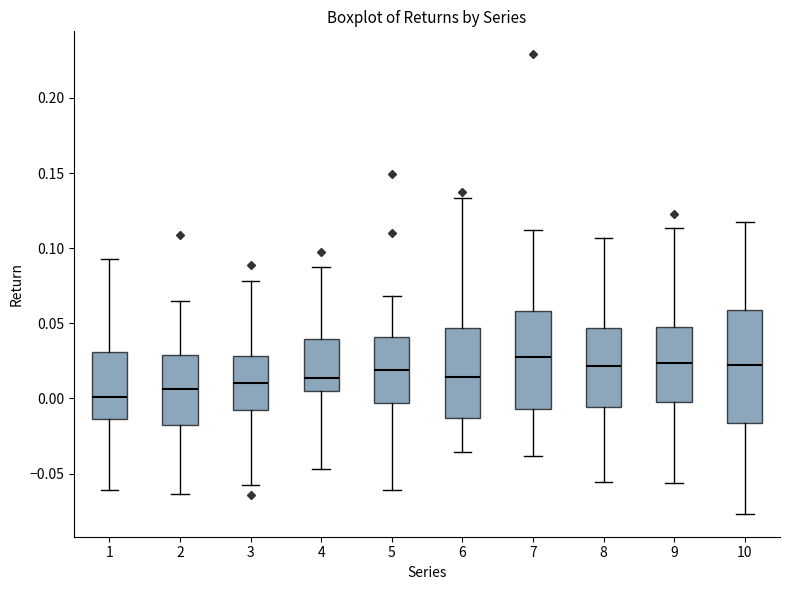

Where is the lower edge of the box at x = 3 on the y-axis? The values are not printed on the chart, so give them approximately, as read against the axis.

-0.010